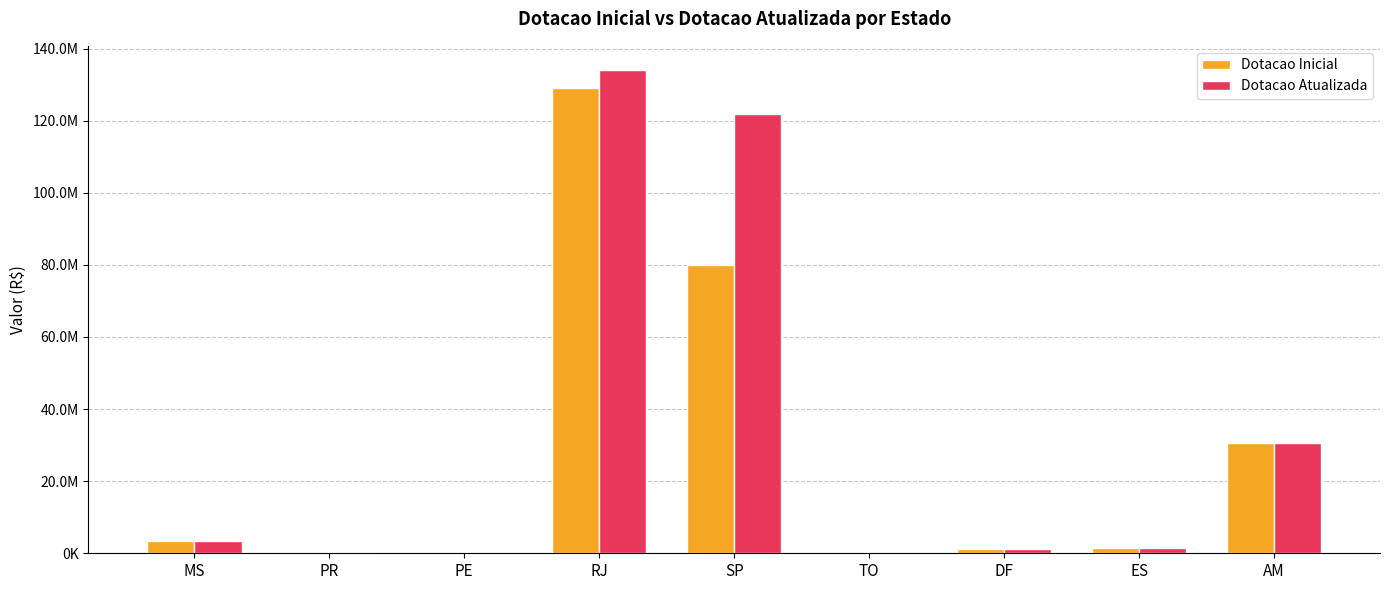

Rank the categories by Dotacao Inicial value from lowest to highest.

PE, TO, PR, DF, ES, MS, AM, SP, RJ